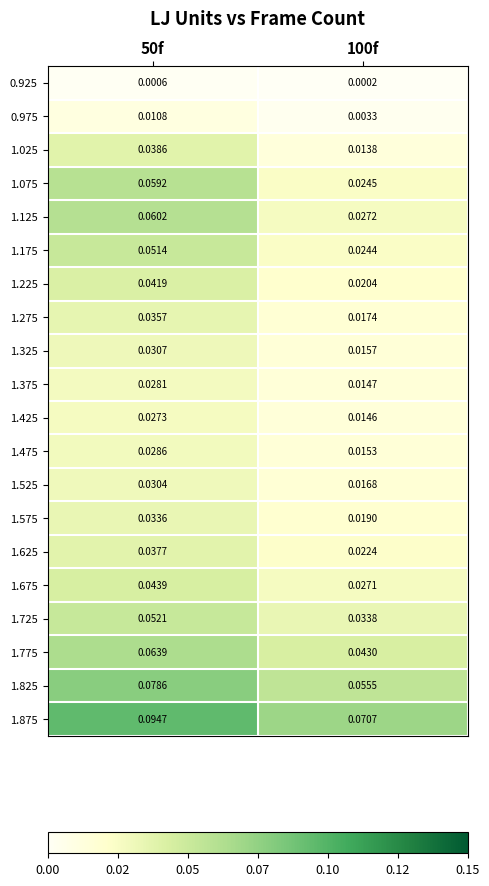

Is the value of 1.775 at 100f greater than the value of 1.125 at 50f?

No